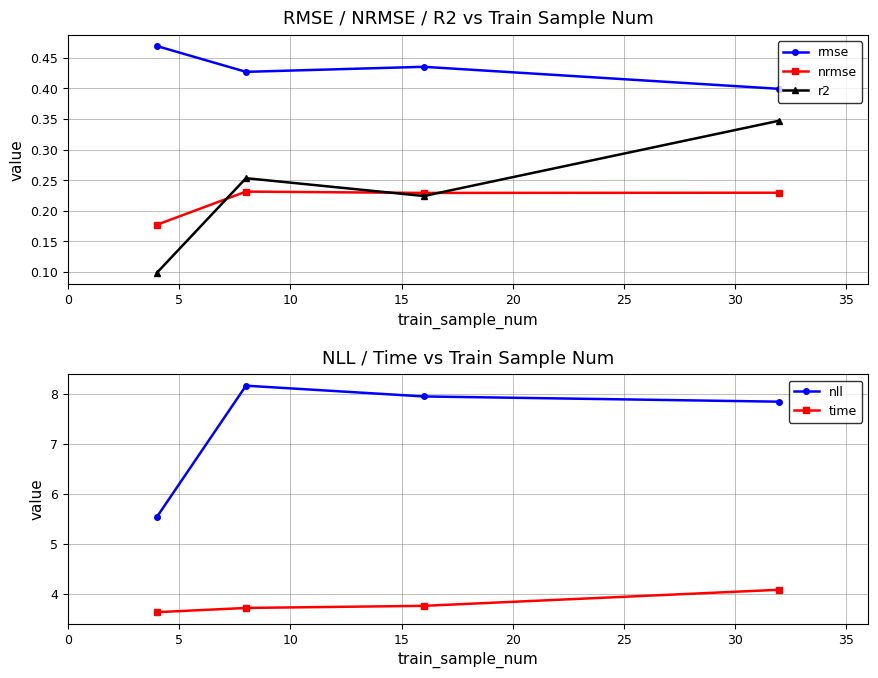

What are all the series names shown in the legend?

rmse, nrmse, r2, nll, time